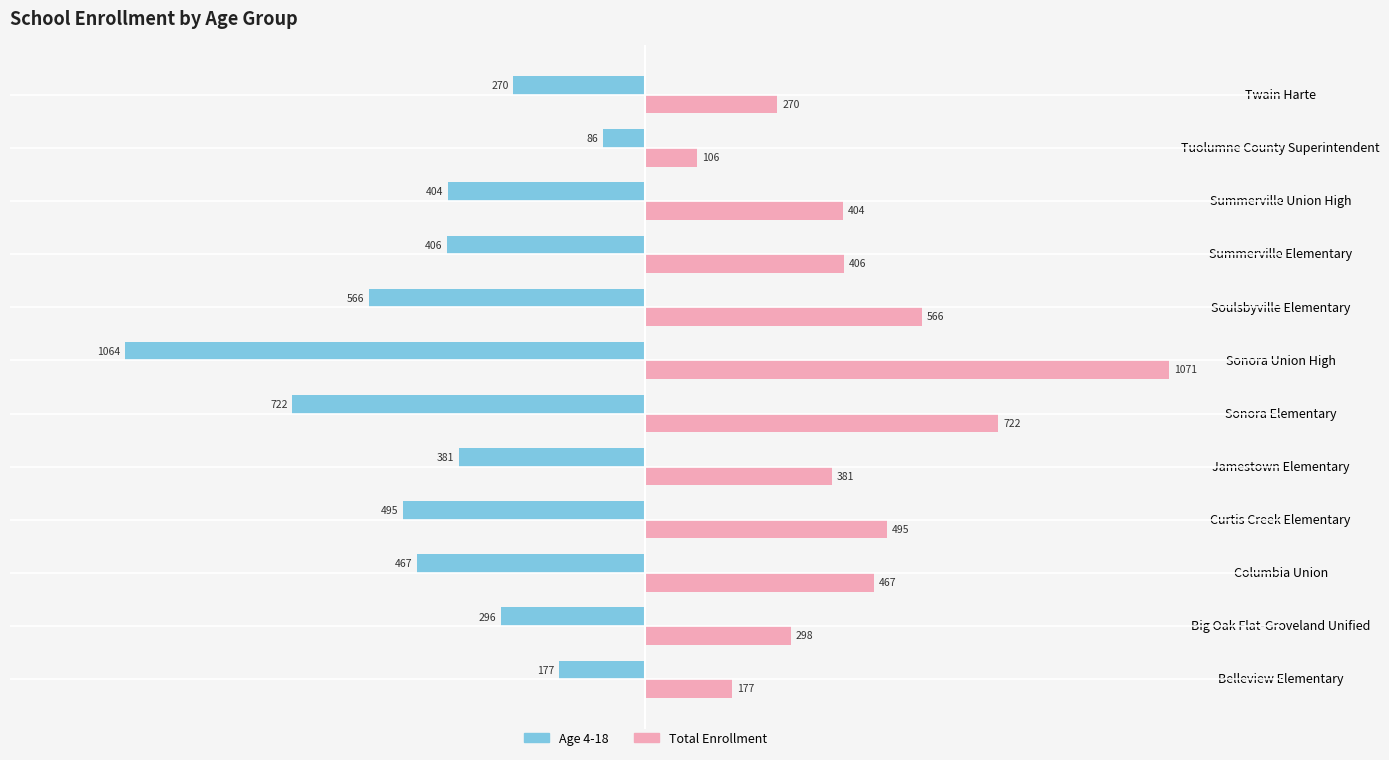

What is the difference between the highest and lowest values at Big Oak Flat-Groveland Unified?

594